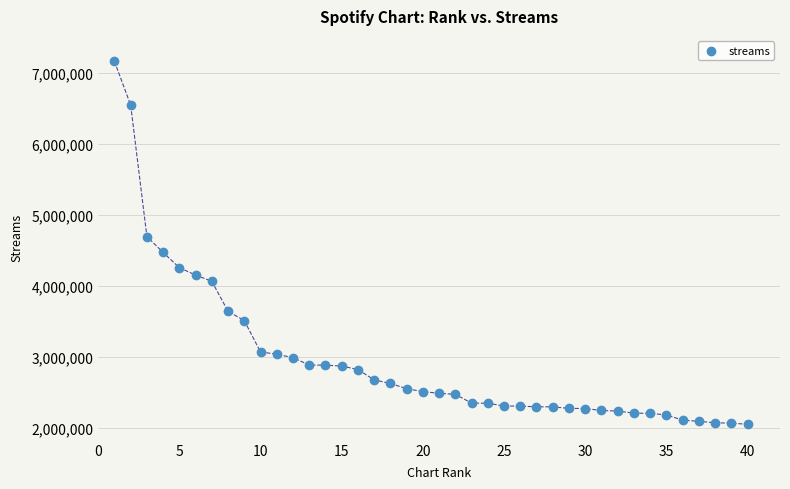

What is the range of Y values (max minus min)?

5112357